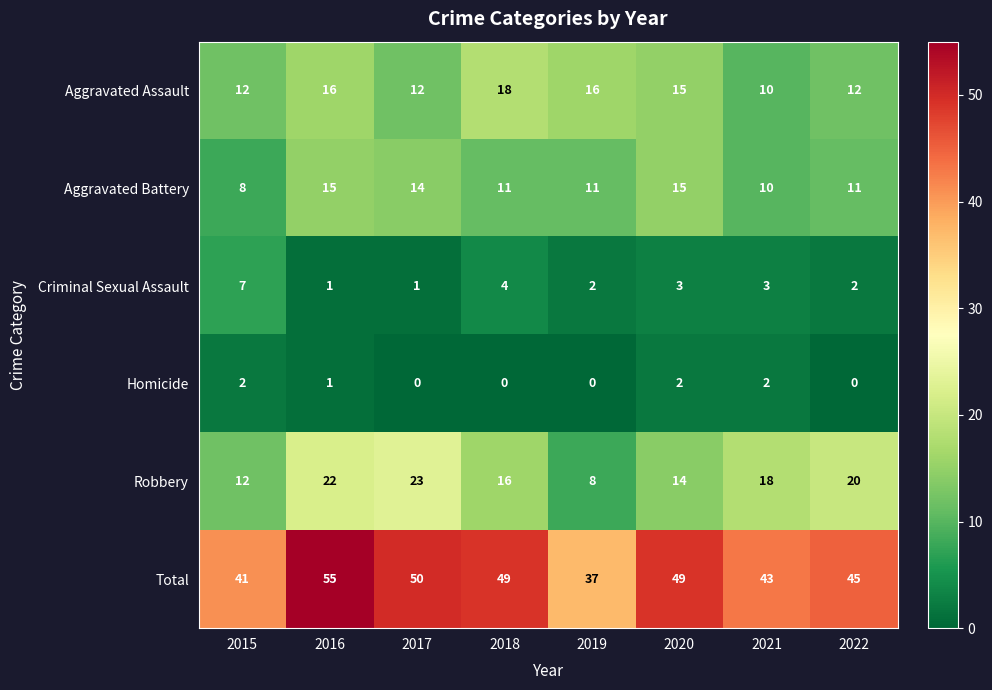

Which label corresponds to the largest value in the chart?

2016